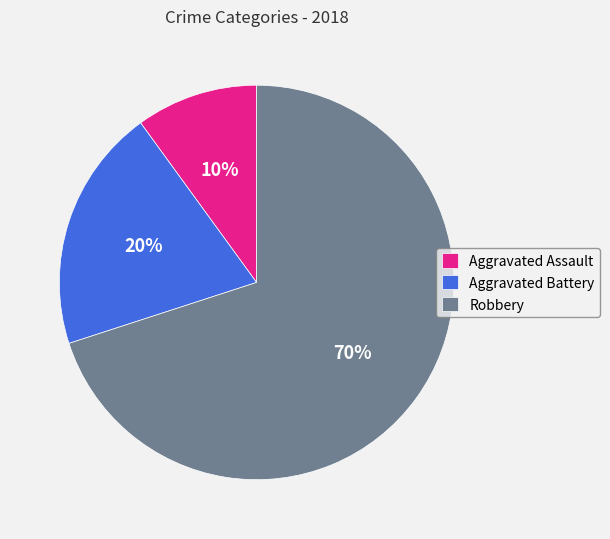

Does any single category account for the majority?

Yes